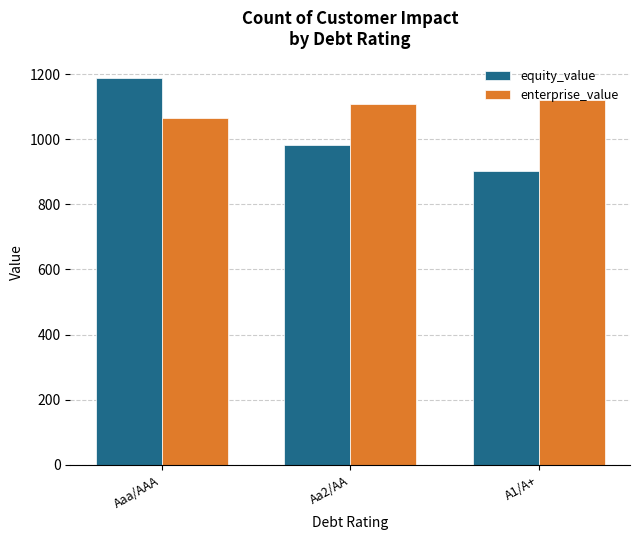

Which series has the largest total across all categories?

enterprise_value